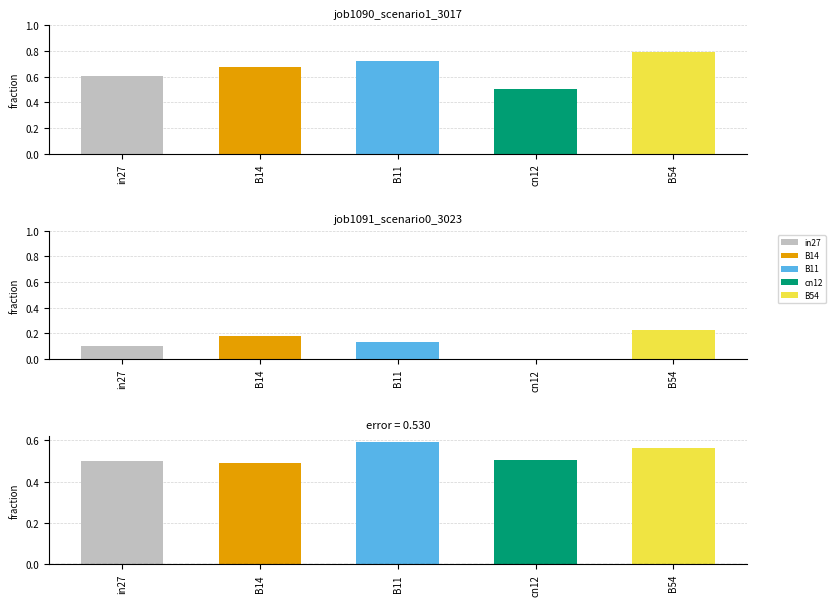

List the series in order of their peak value, highest first.

job1090_scenario1_3017, error, job1091_scenario0_3023